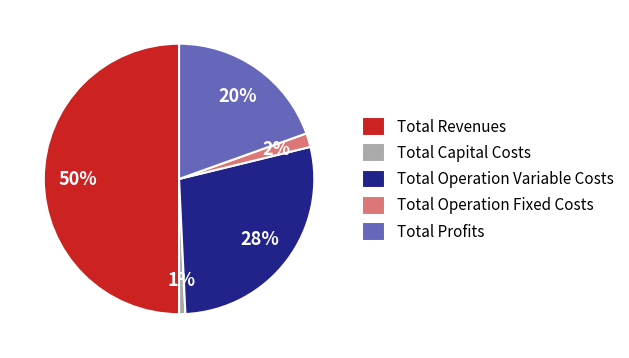

Which category has the smallest portion of the pie?

Total Capital Costs